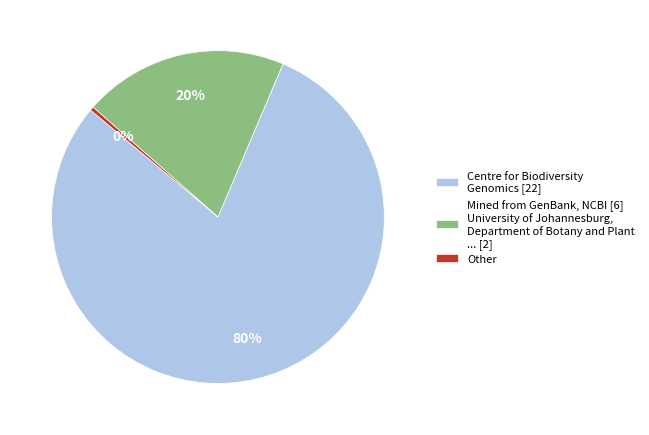

Between Mined from GenBank, NCBI [6] University of Johannesburg, Department of Botany and Plant ... [2] and Centre for Biodiversity Genomics [22], which is larger?

Centre for Biodiversity Genomics [22]